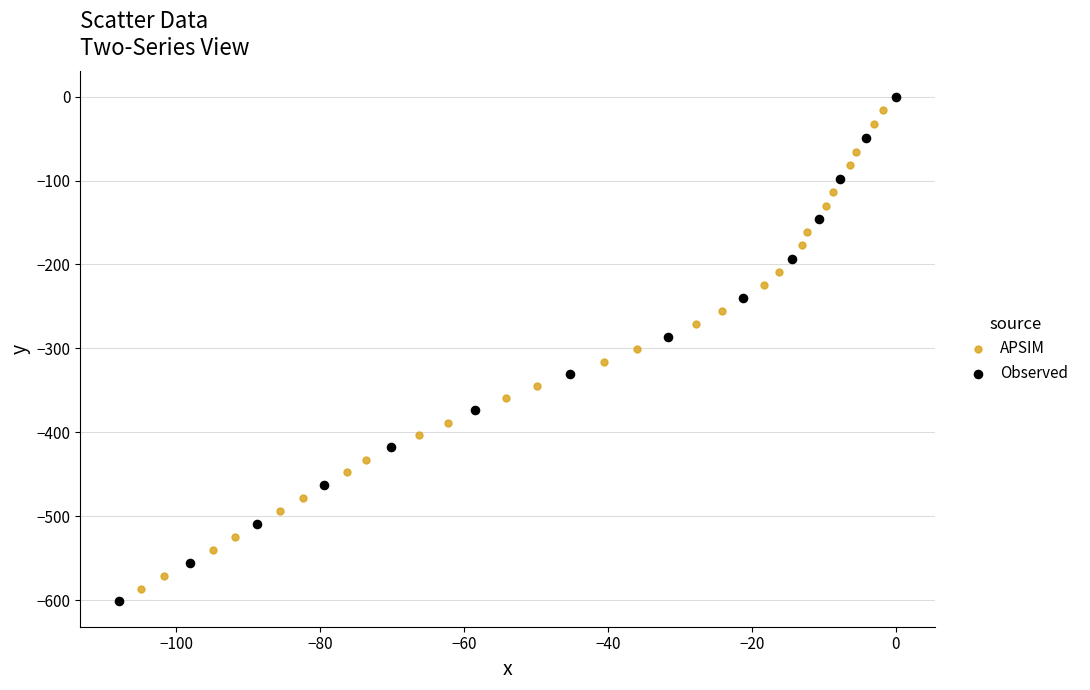

Which series has the widest spread of Y values?

Observed